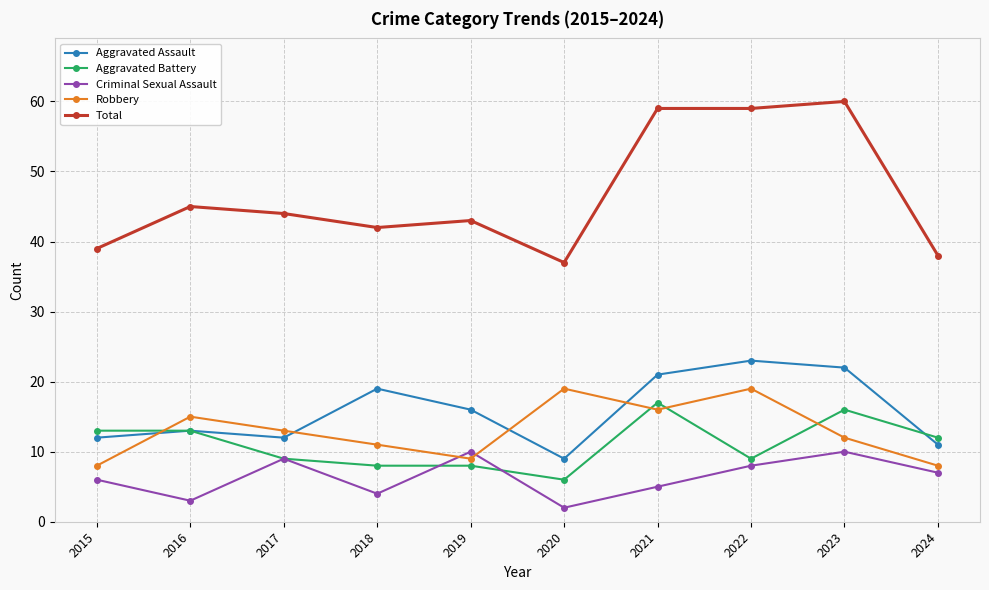

At which category does Robbery reach its first local peak?

2016